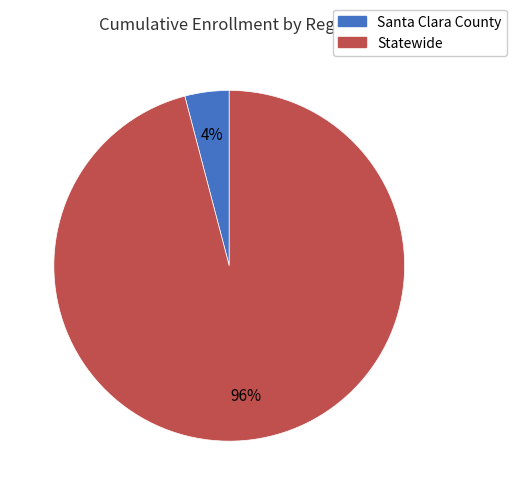

Count the number of slices in the pie.

2